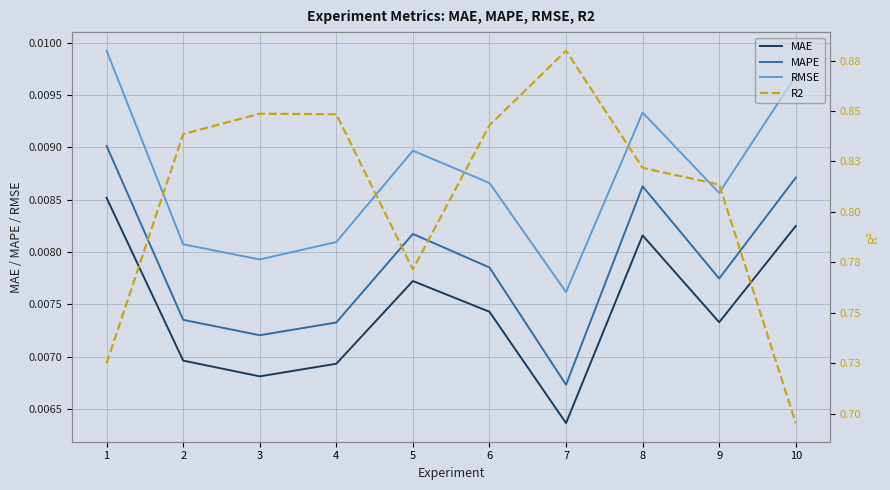

True or false: RMSE and MAE intersect in this chart.

False